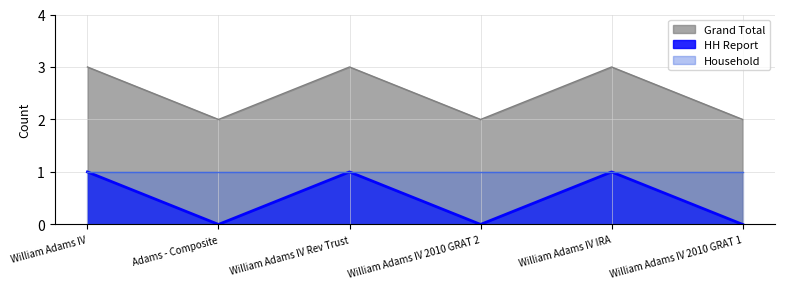

What is the greatest value displayed?

3